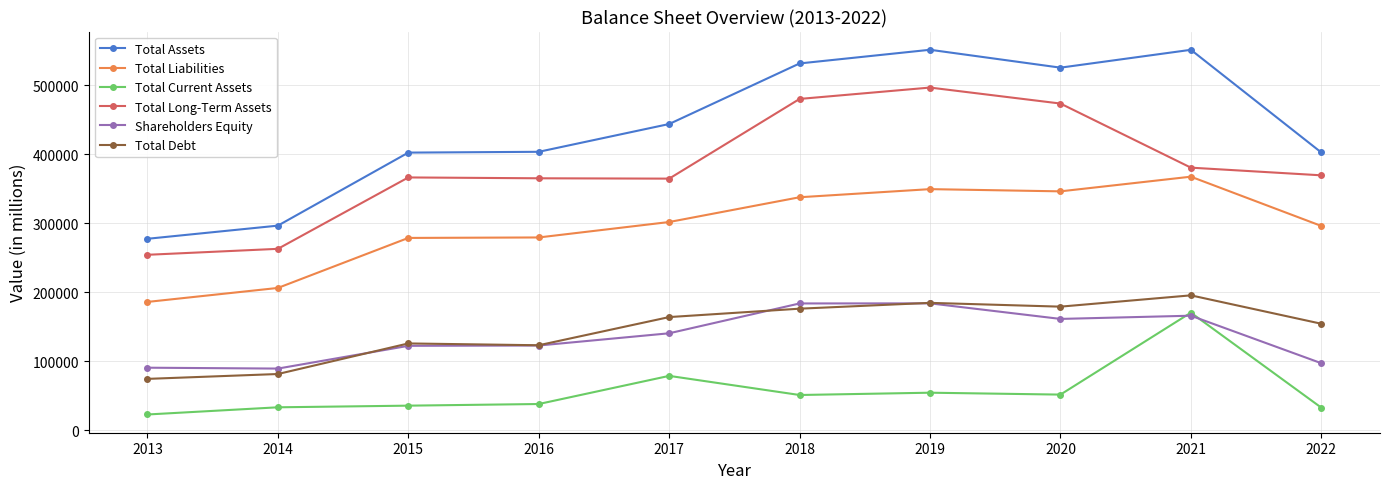

Which series has the widest spread of values?

Total Assets